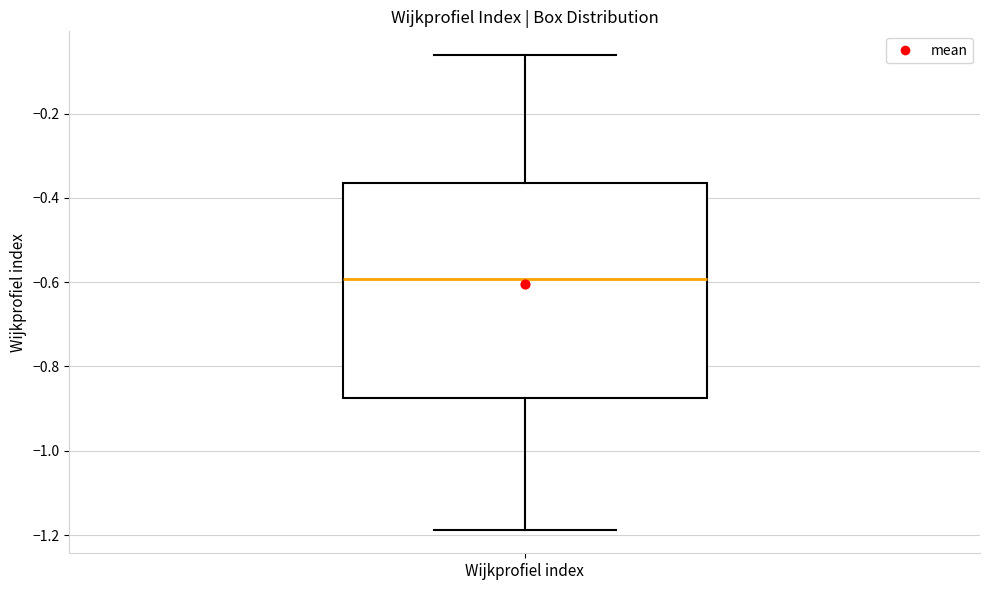

Where is the lower edge of the box for Wijkprofiel index on the y-axis? The values are not printed on the chart, so give them approximately, as read against the axis.

-0.88